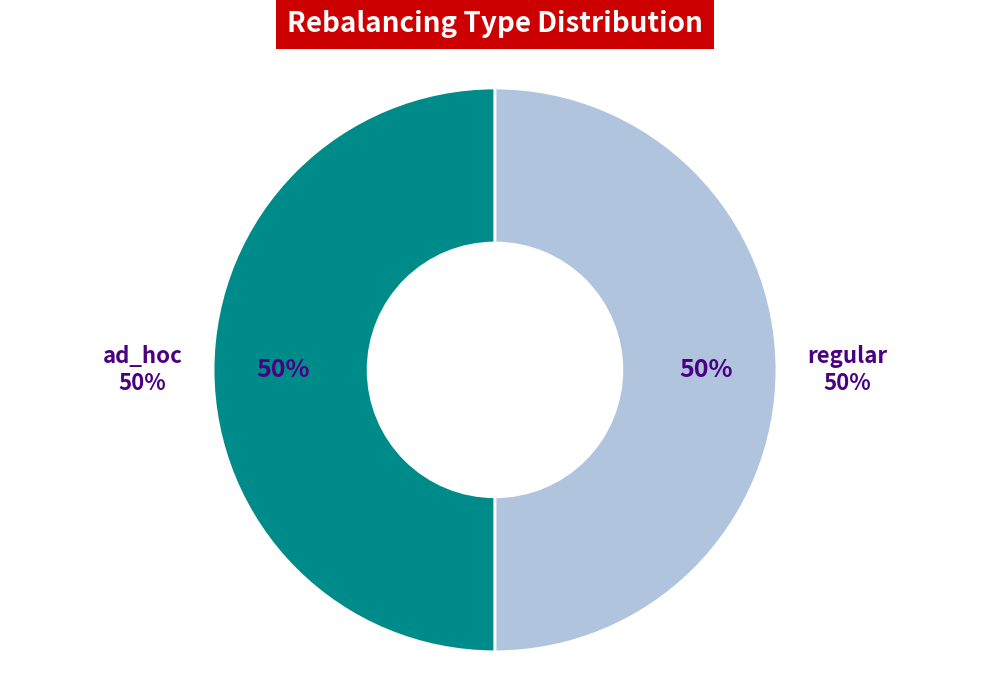

To the nearest percent, what is the combined percentage of ad_hoc and regular?

100%